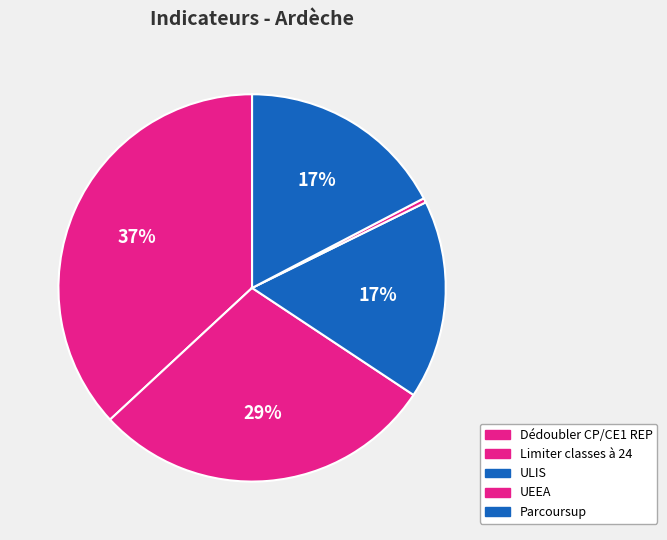

Between ULIS and Parcoursup, which is larger?

Parcoursup